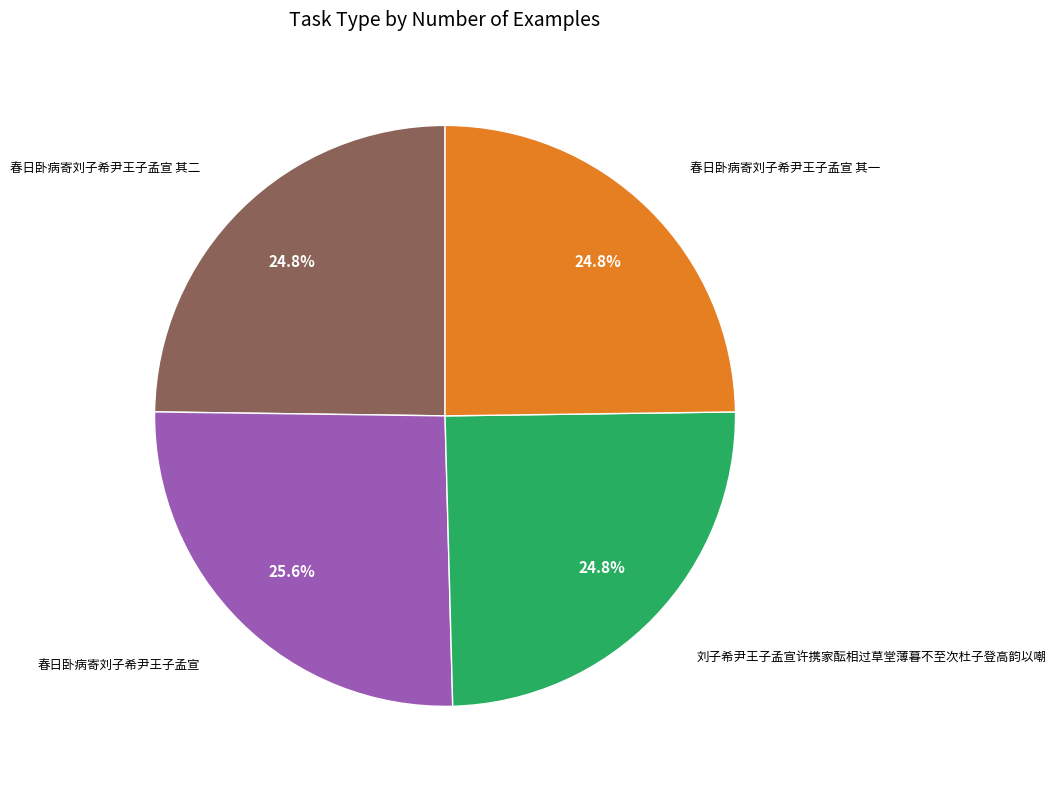

Does any single category account for the majority?

No